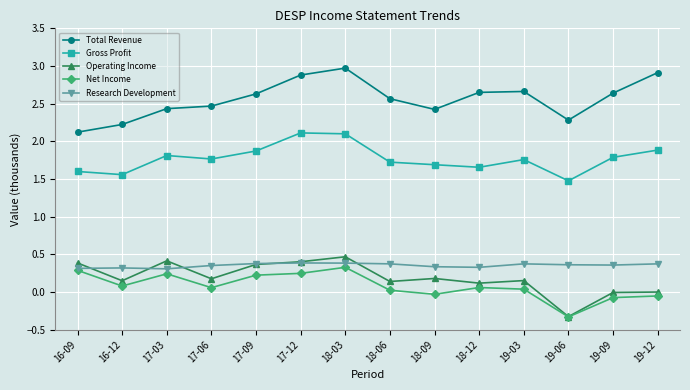

True or false: Total Revenue and Gross Profit intersect in this chart.

False